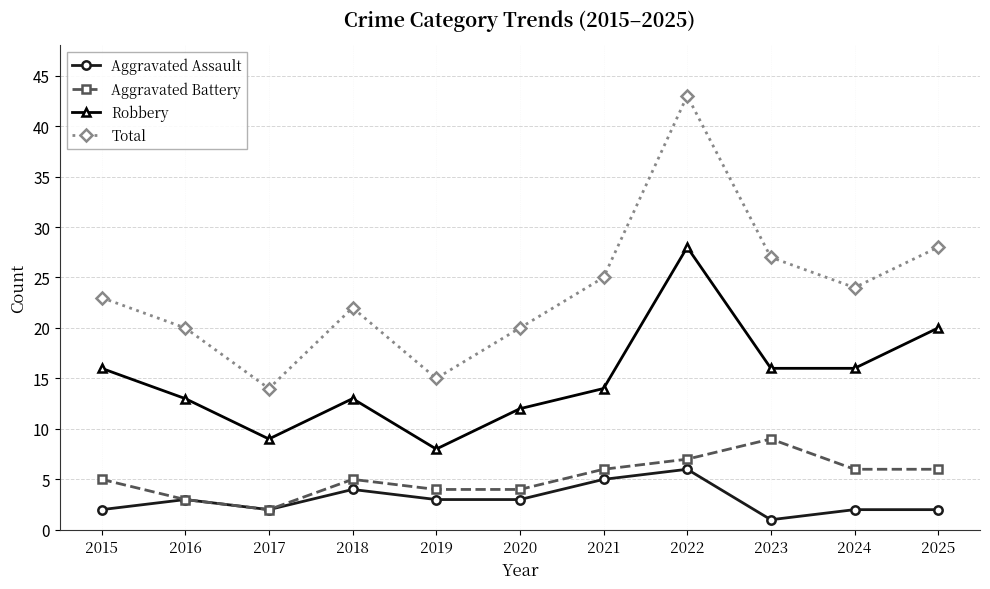

How many lines are shown in the chart?

4